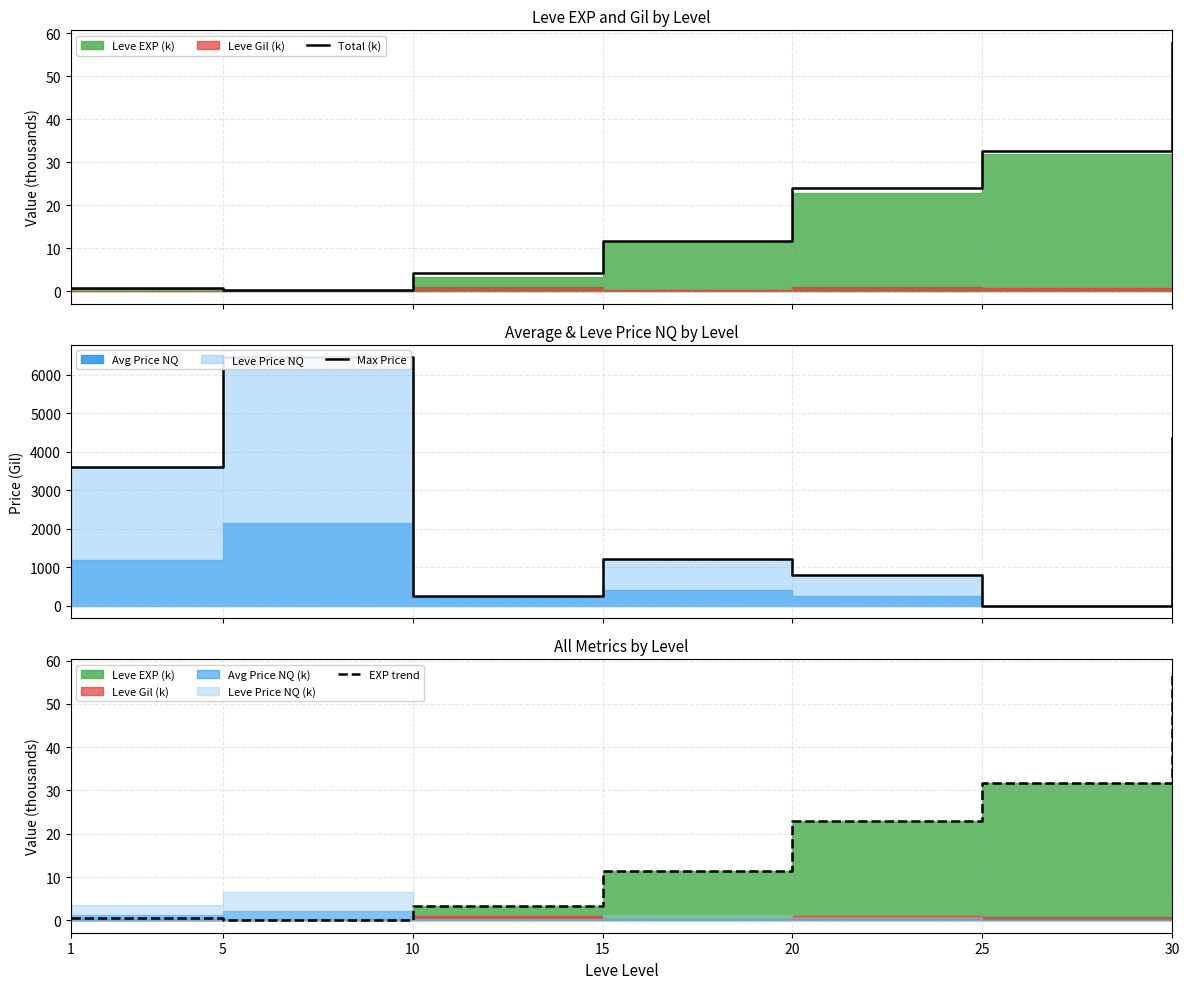

How many lines are shown in the chart?

3